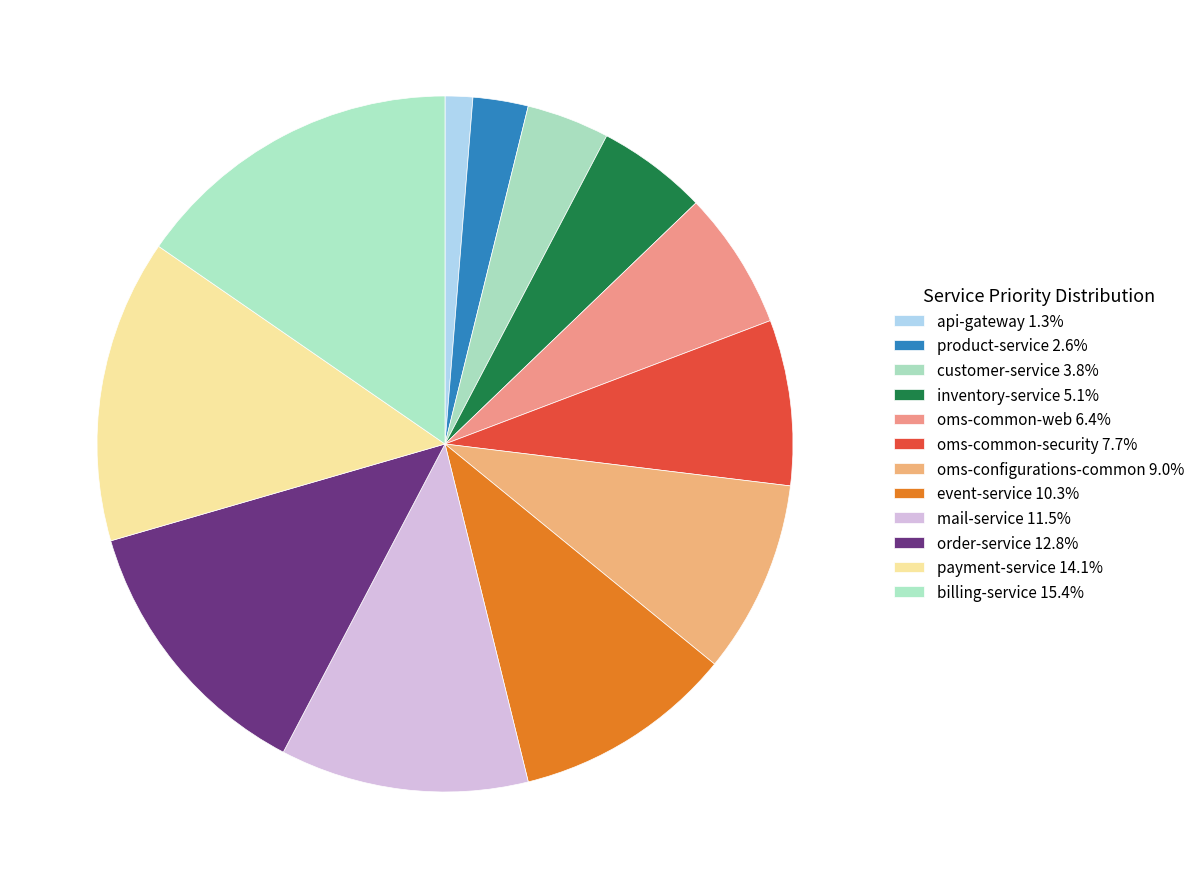

To the nearest percent, what portion does mail-service represent?

12%